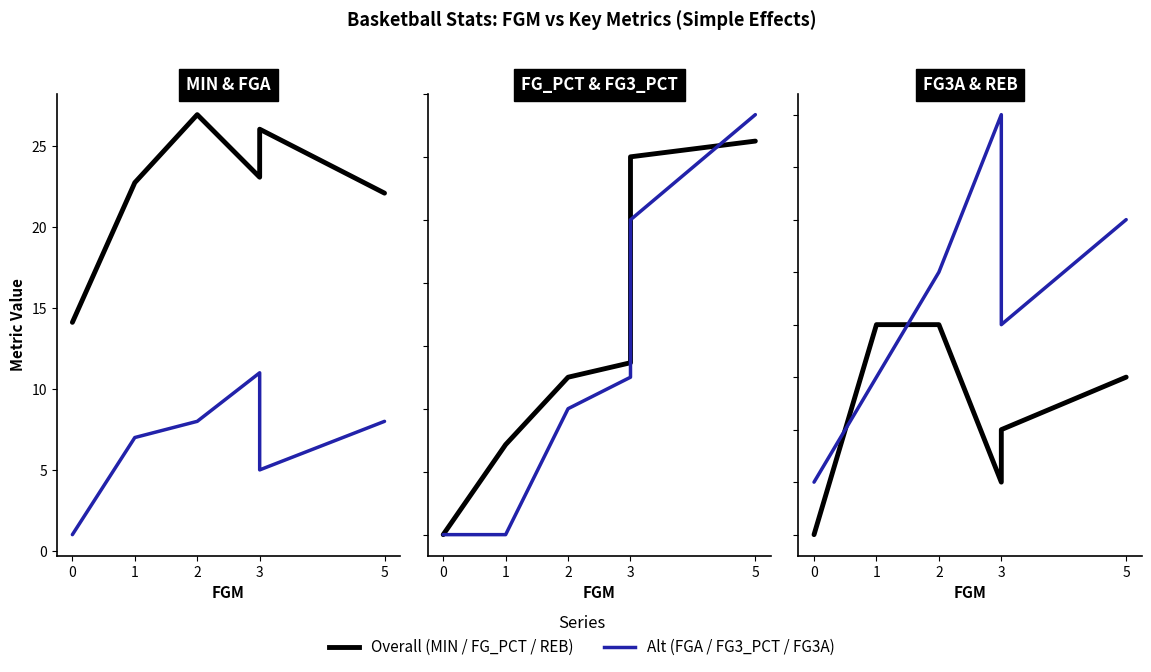

How many series are shown in this chart?

6